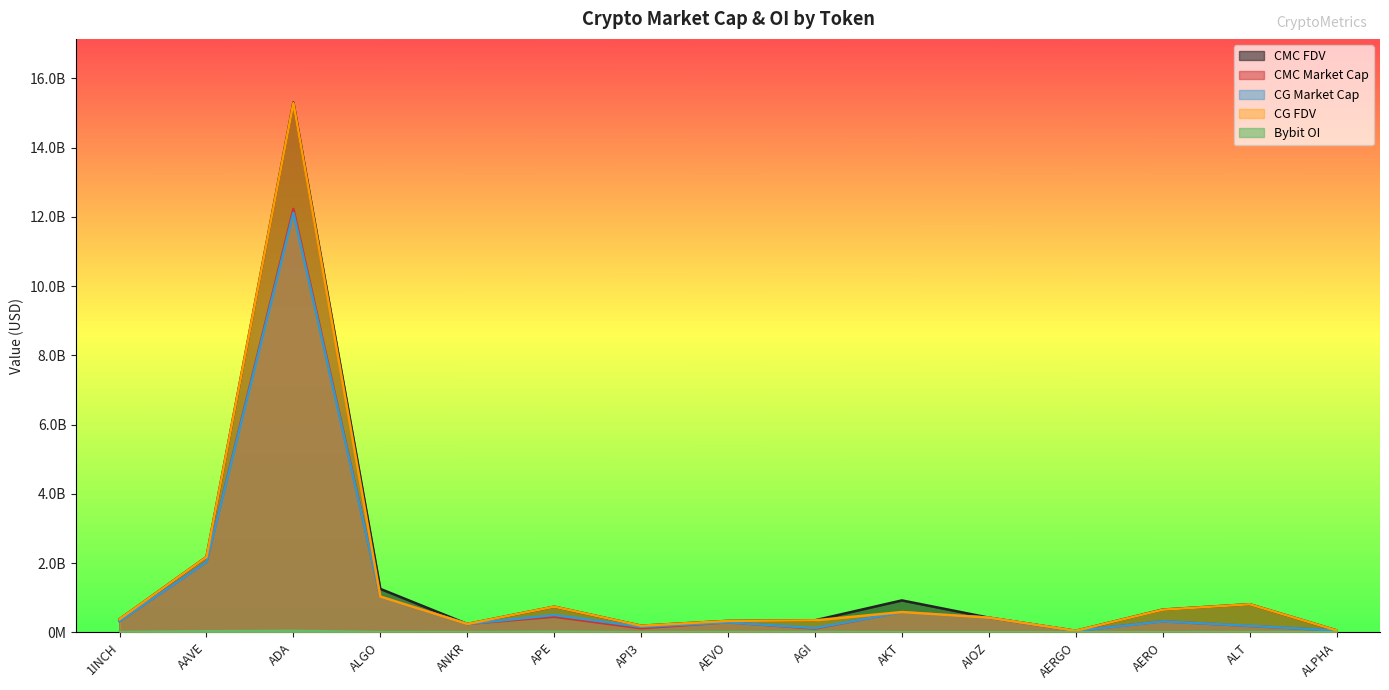

Count the number of data series in this chart.

5